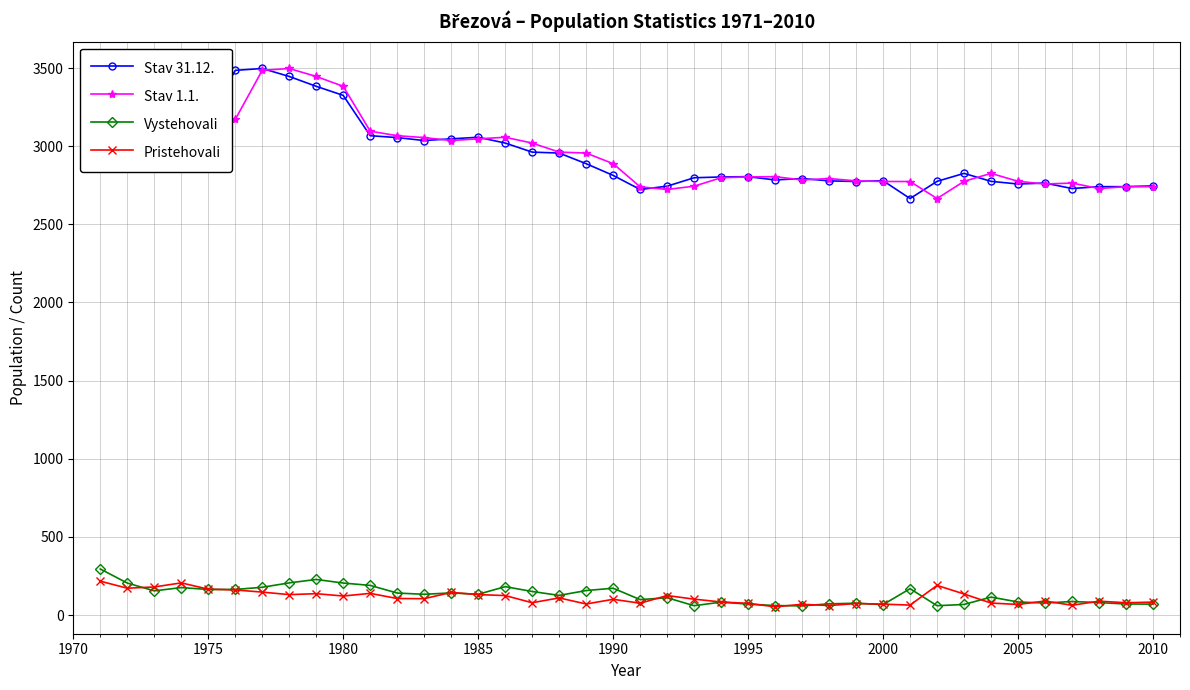

True or false: Vystehovali has more than 0 points higher than both neighbors.

True